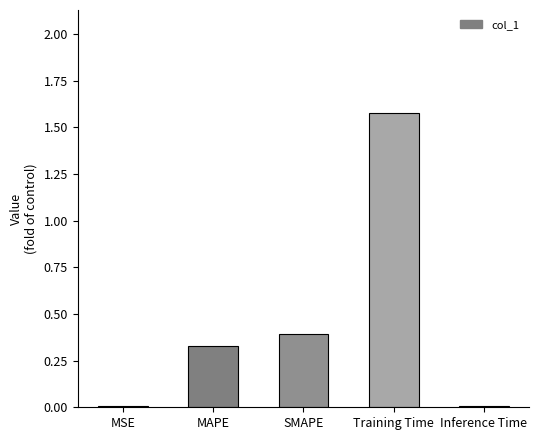

What is the sum of the values at SMAPE and Training Time?

2.0